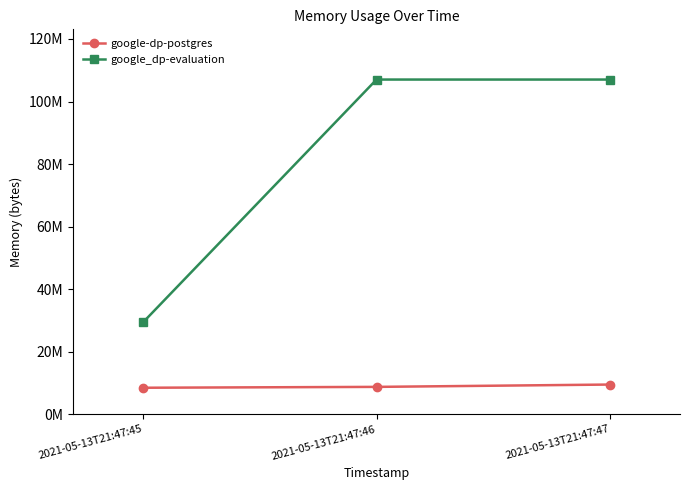

Is this an area chart (filled region under the line)?

No